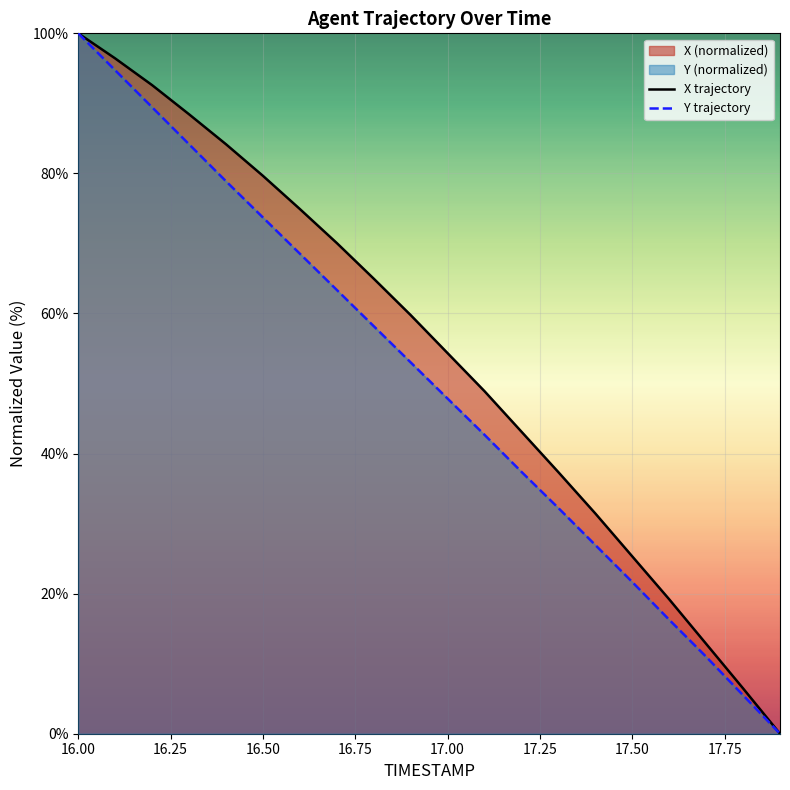

The value of Y trajectory at 17.50 is 8.7. True or false?

False